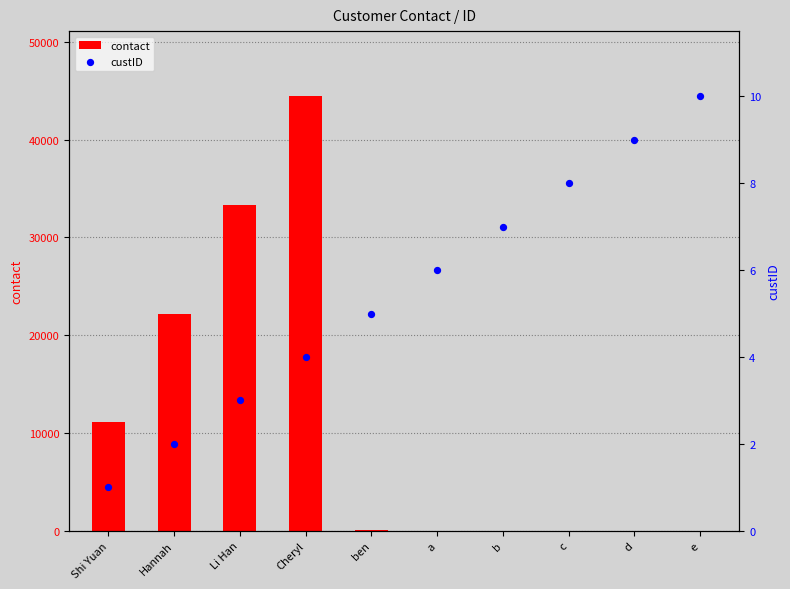

At how many categories does at least one series exceed 9311?

4